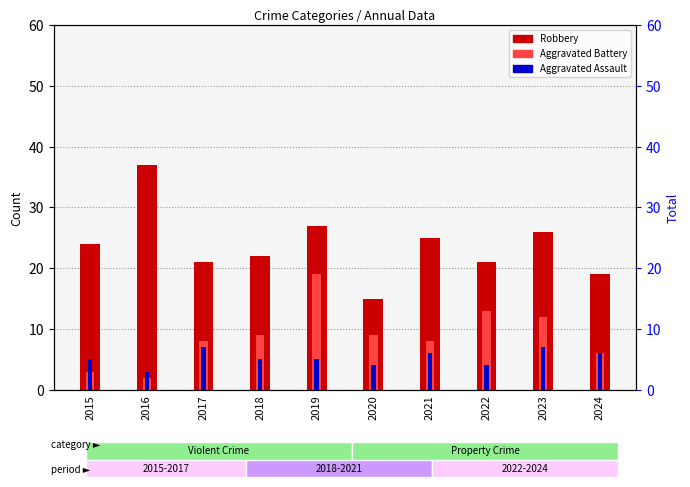

What is the smallest value displayed?

2